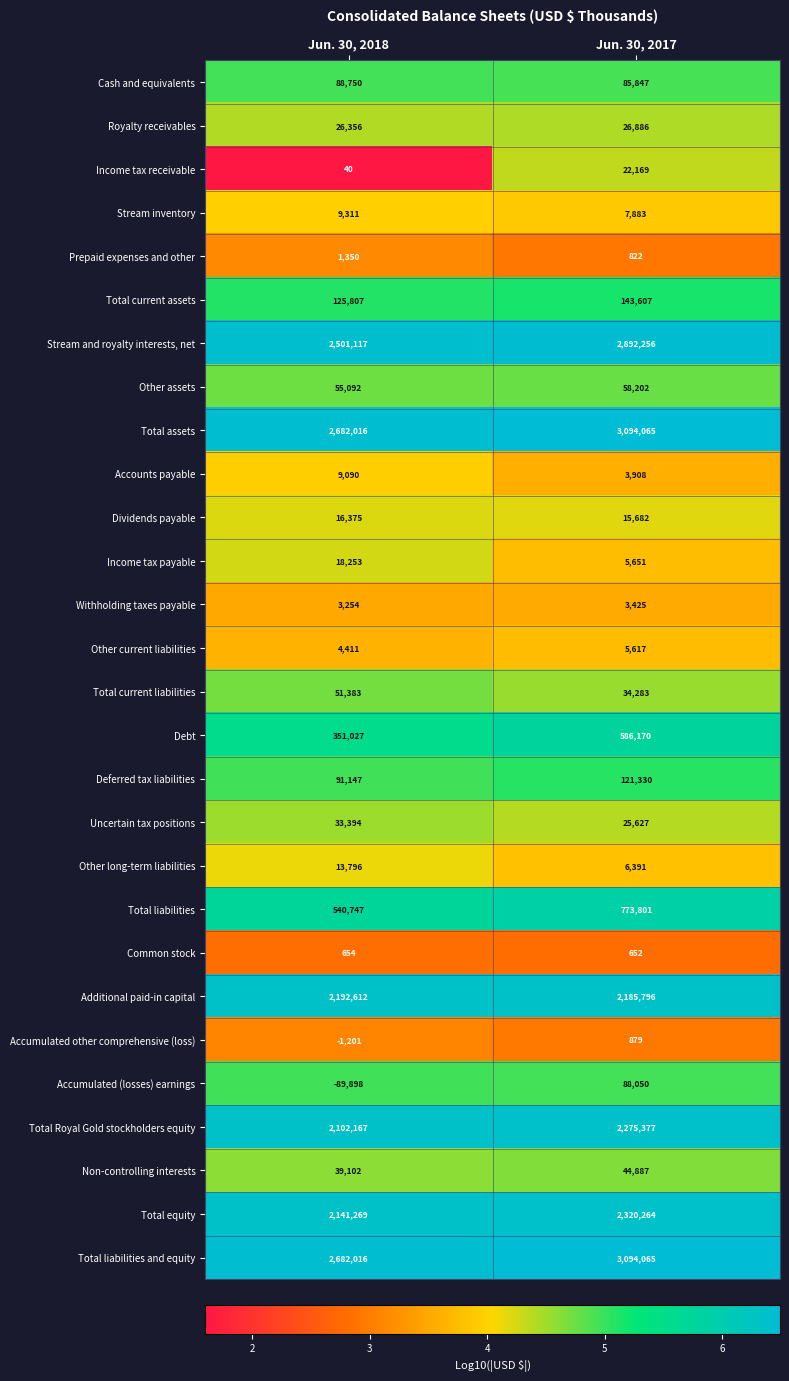

What is the difference between the Accumulated other comprehensive (loss) values at Jun. 30, 2018 and Jun. 30, 2017?

2080